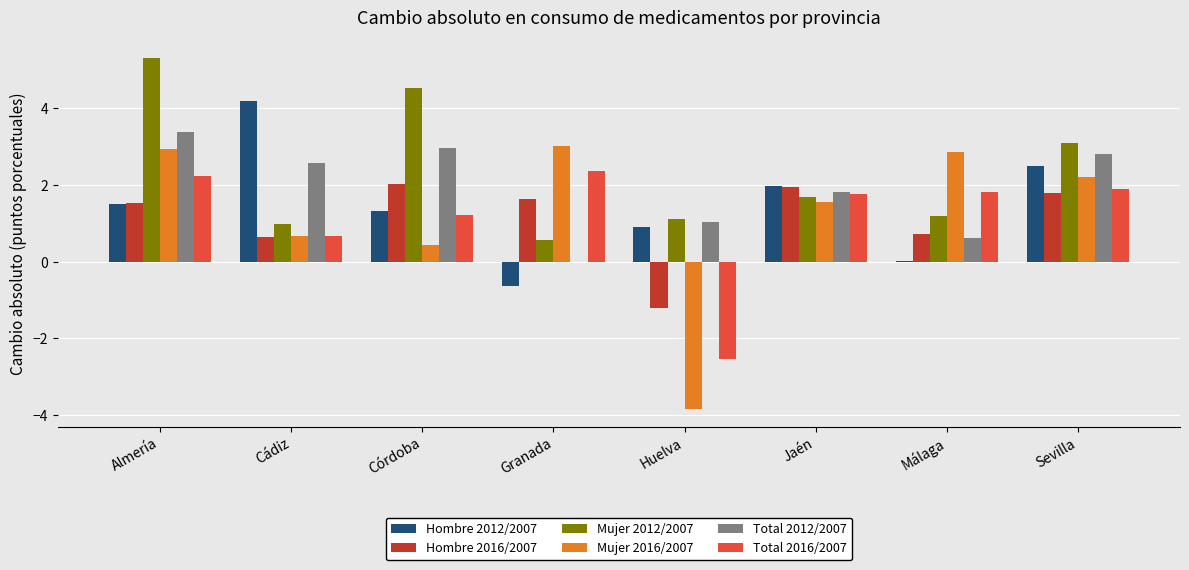

What is the total value across all series at Sevilla?

14.3